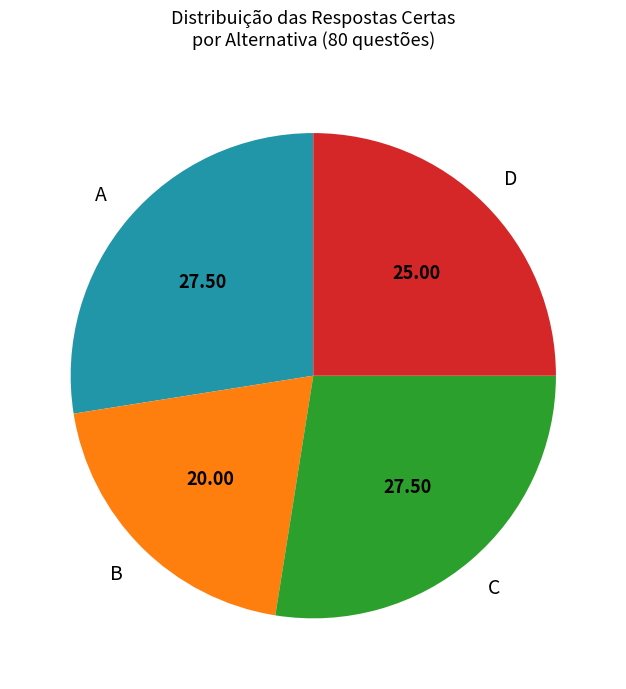

How many segments does this pie chart have?

4